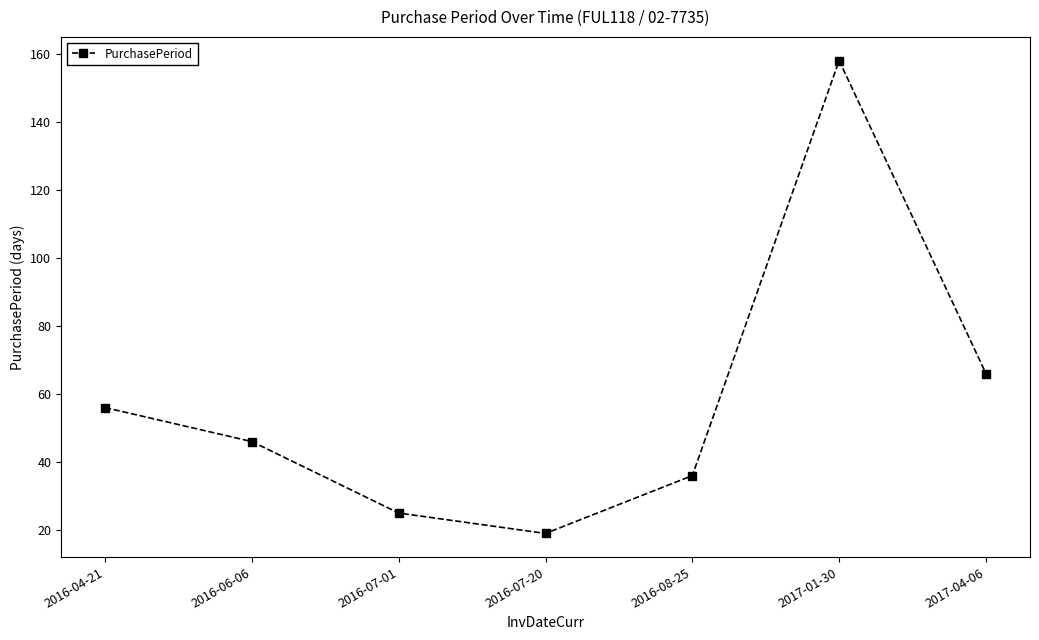

What is the sum of the values at 2016-07-20 and 2017-01-30?

177